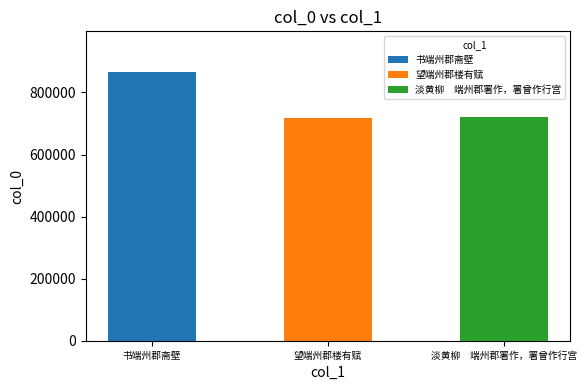

What is the value of the 2nd bar from the left?

716950